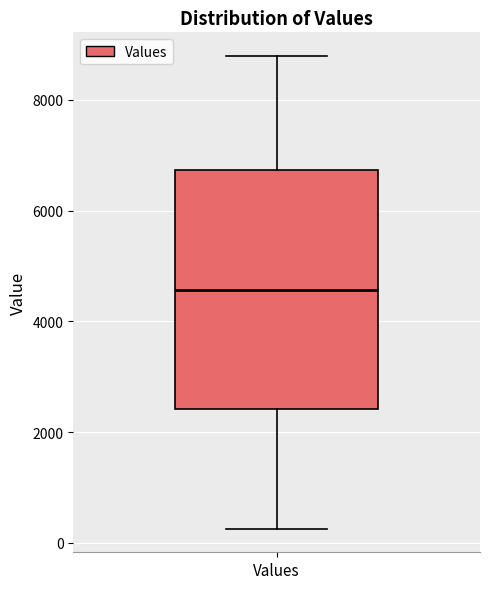

Transcribe this box plot: give where the median line is, the range the box spans, and where the two whiskers end, as read against the y-axis. The values are not printed on the chart, so give them approximately, as read against the axis.

median 4600, box 2400 to 6800, whiskers 200 to 8800